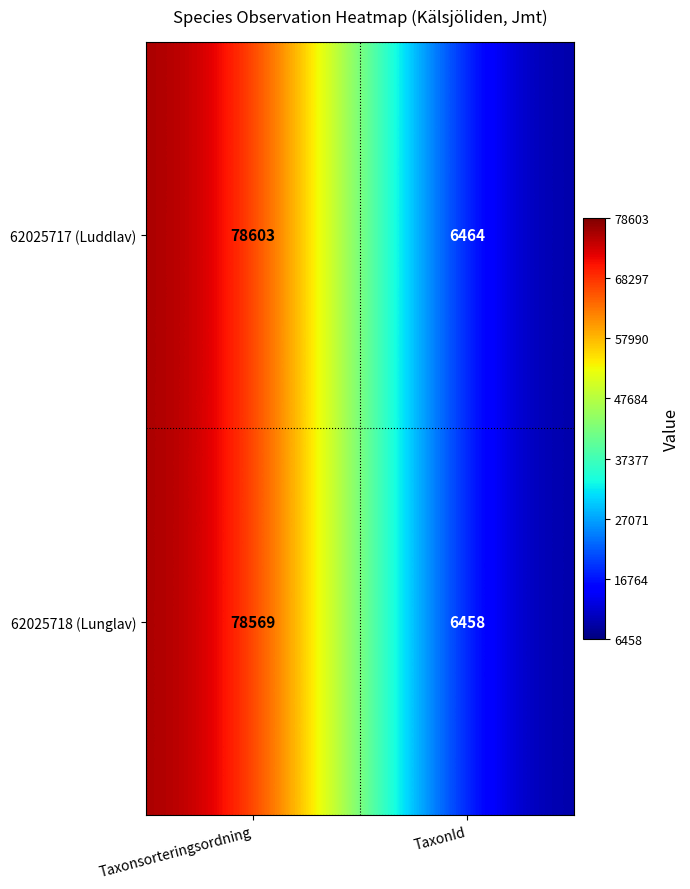

Which series has the largest range (max minus min)?

62025717 (Luddlav)